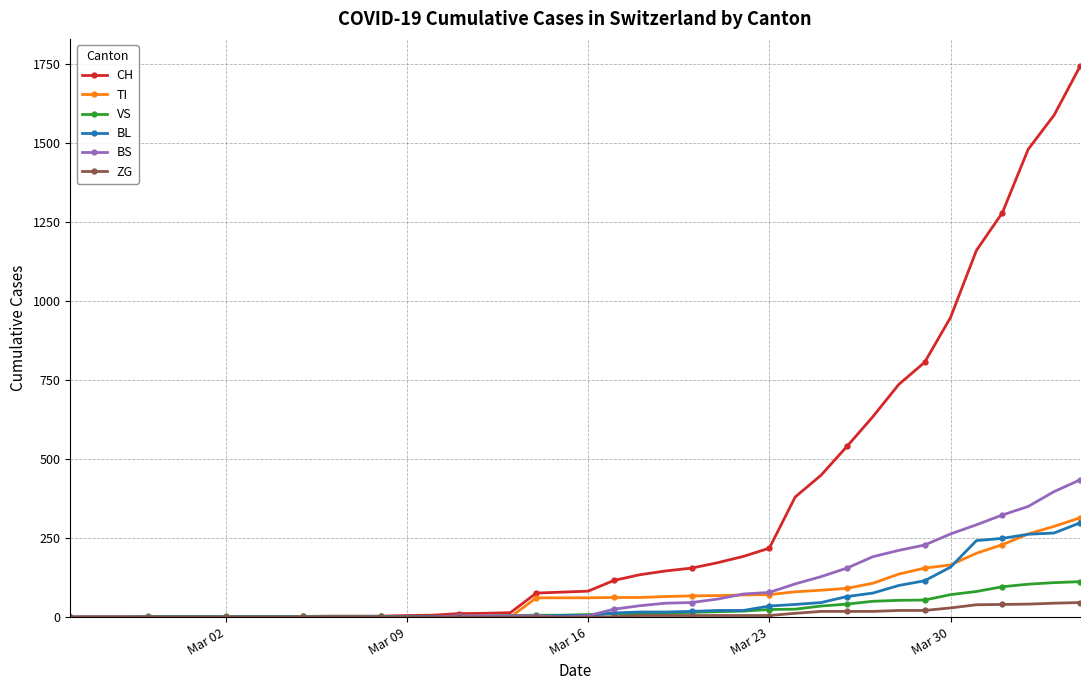

Which series has the largest range (max minus min)?

CH